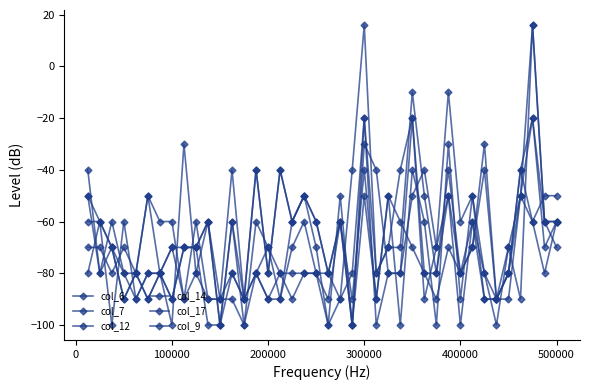

True or false: col_7 has more than 2 interior local peaks.

True